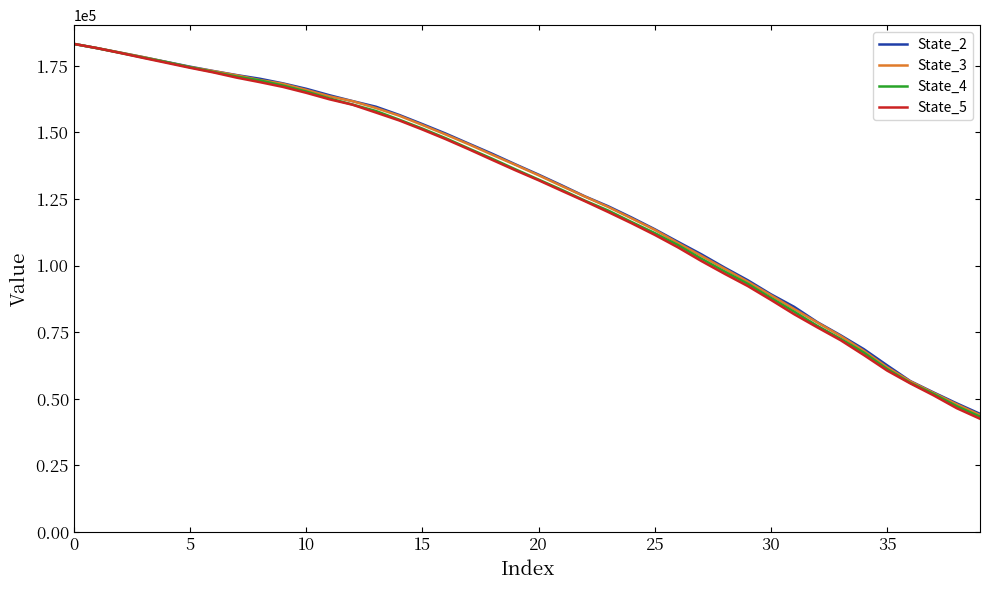

What is the maximum value shown in the chart?

183256.2